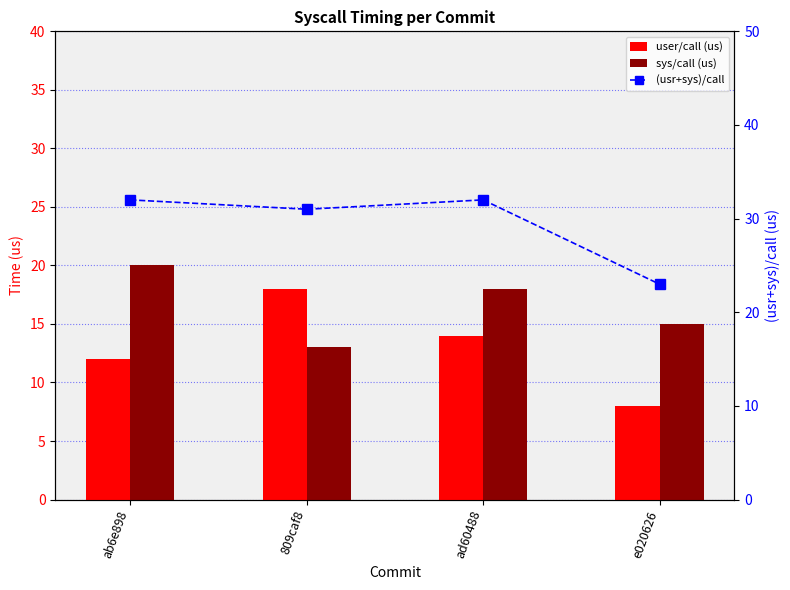

Which series has the largest total across all categories?

(usr+sys)/call